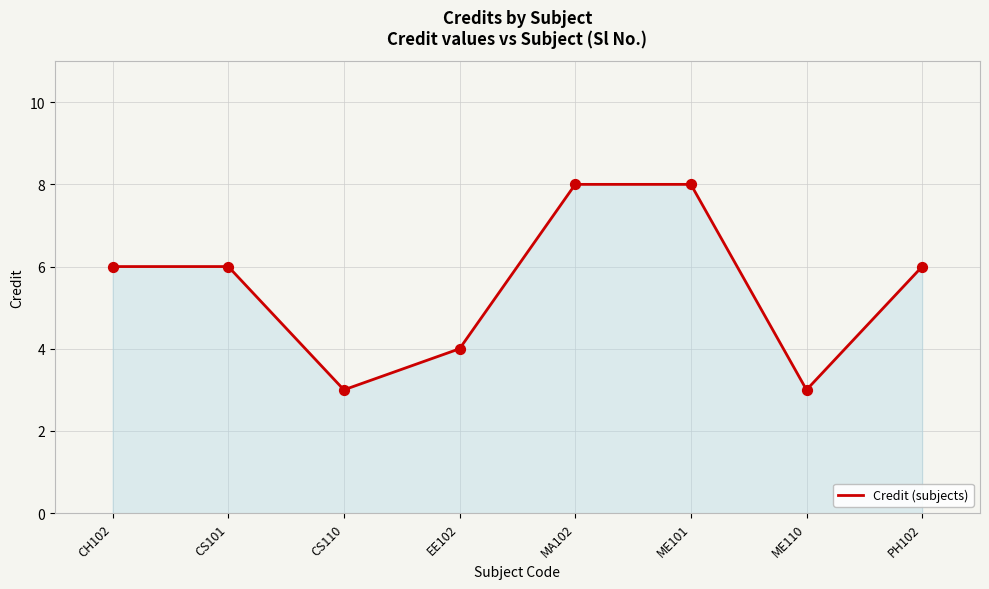

What is the ratio of the value at CS110 to the value at ME101?

0.4